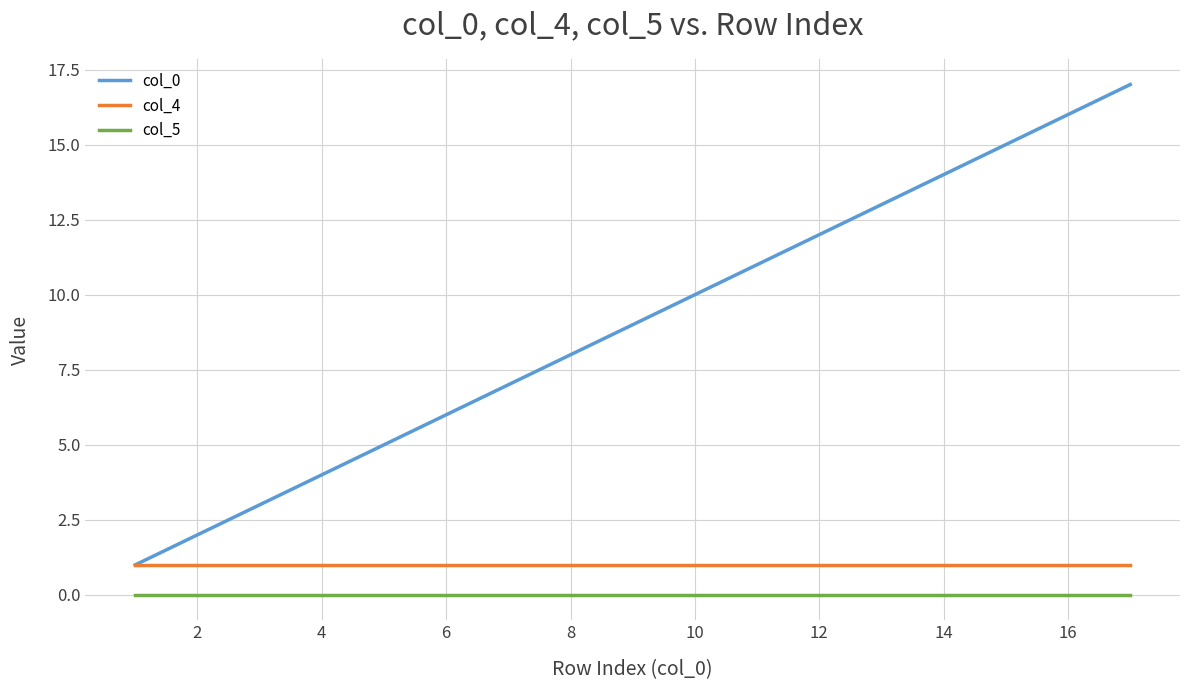

Is this an area chart (filled region under the line)?

No